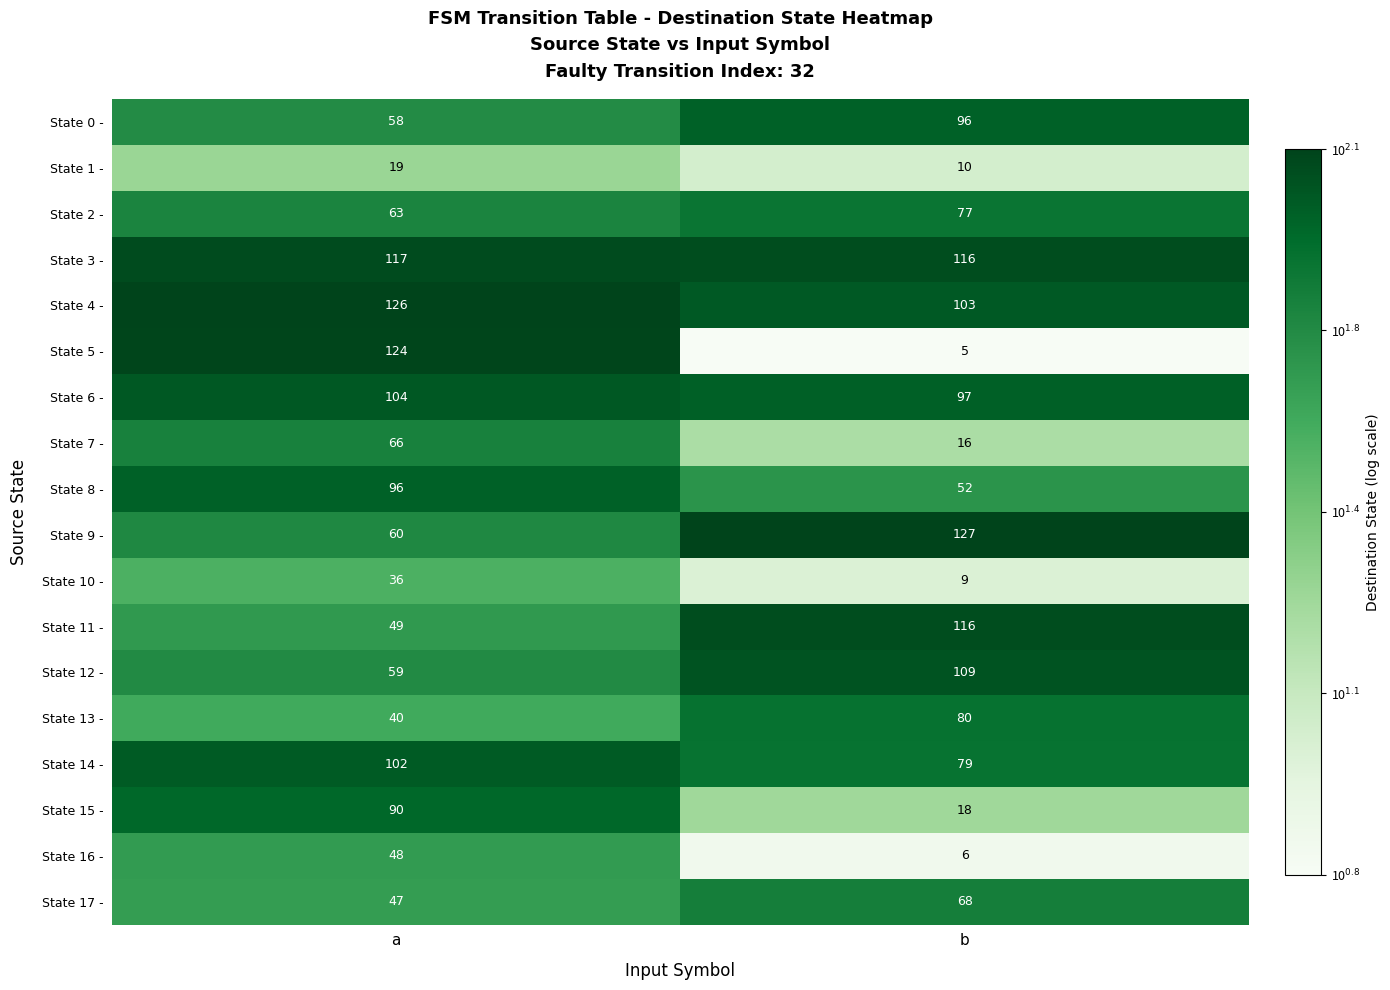

Which series has the widest spread of values?

State 5 -